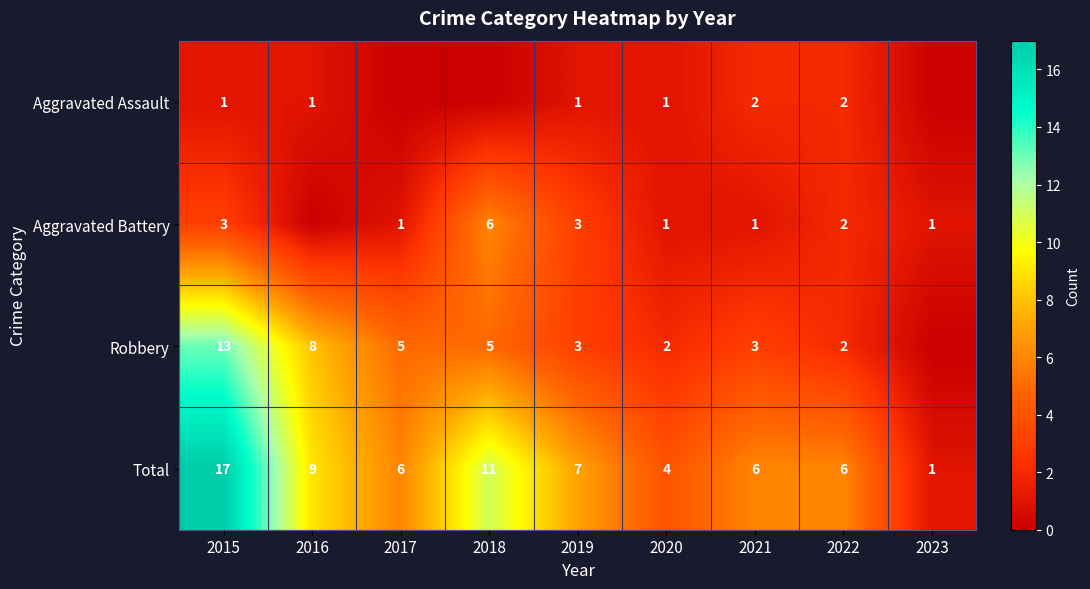

At which label is Total closest to 9?

2016